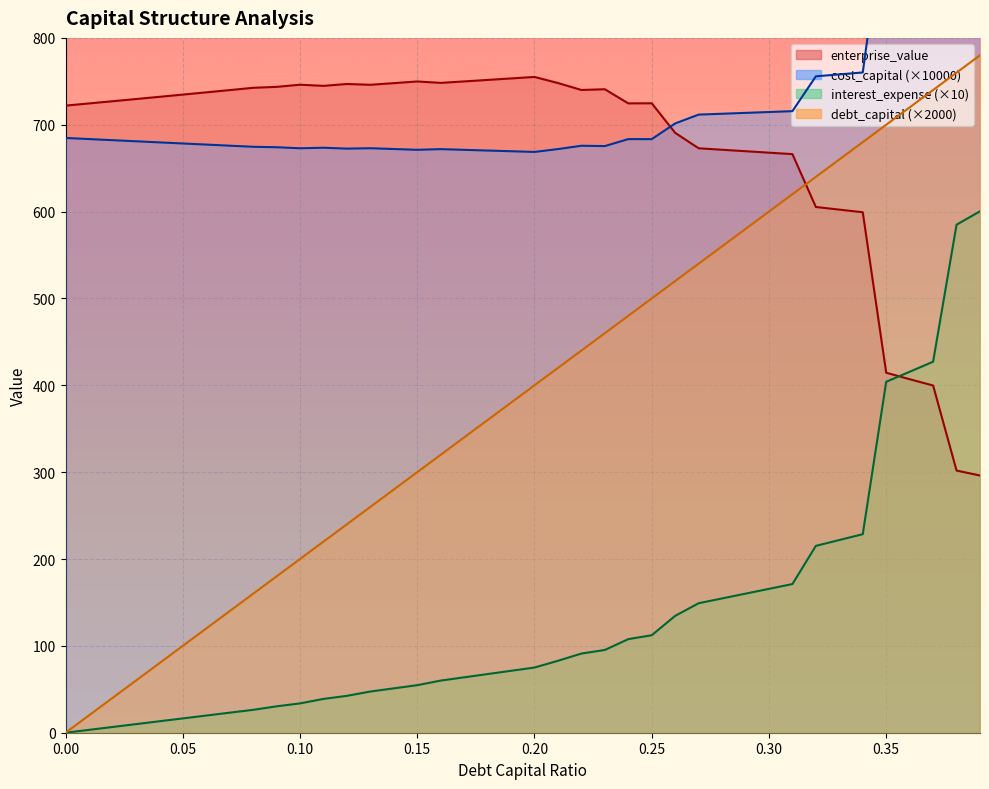

The enterprise_value series shows 402.1 at 0.0. True or false?

False